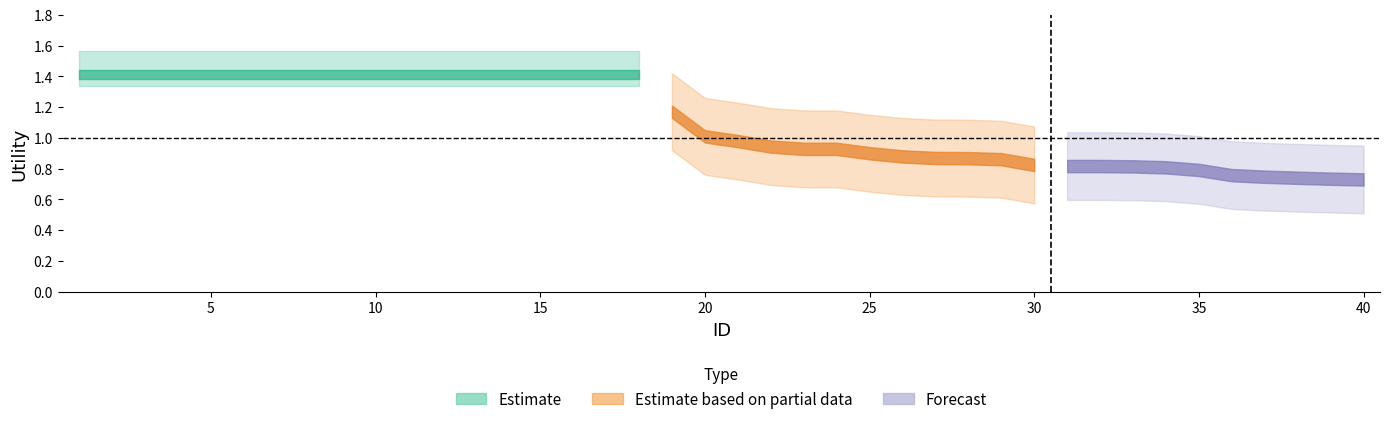

What is the approximate value at 8?

1.4